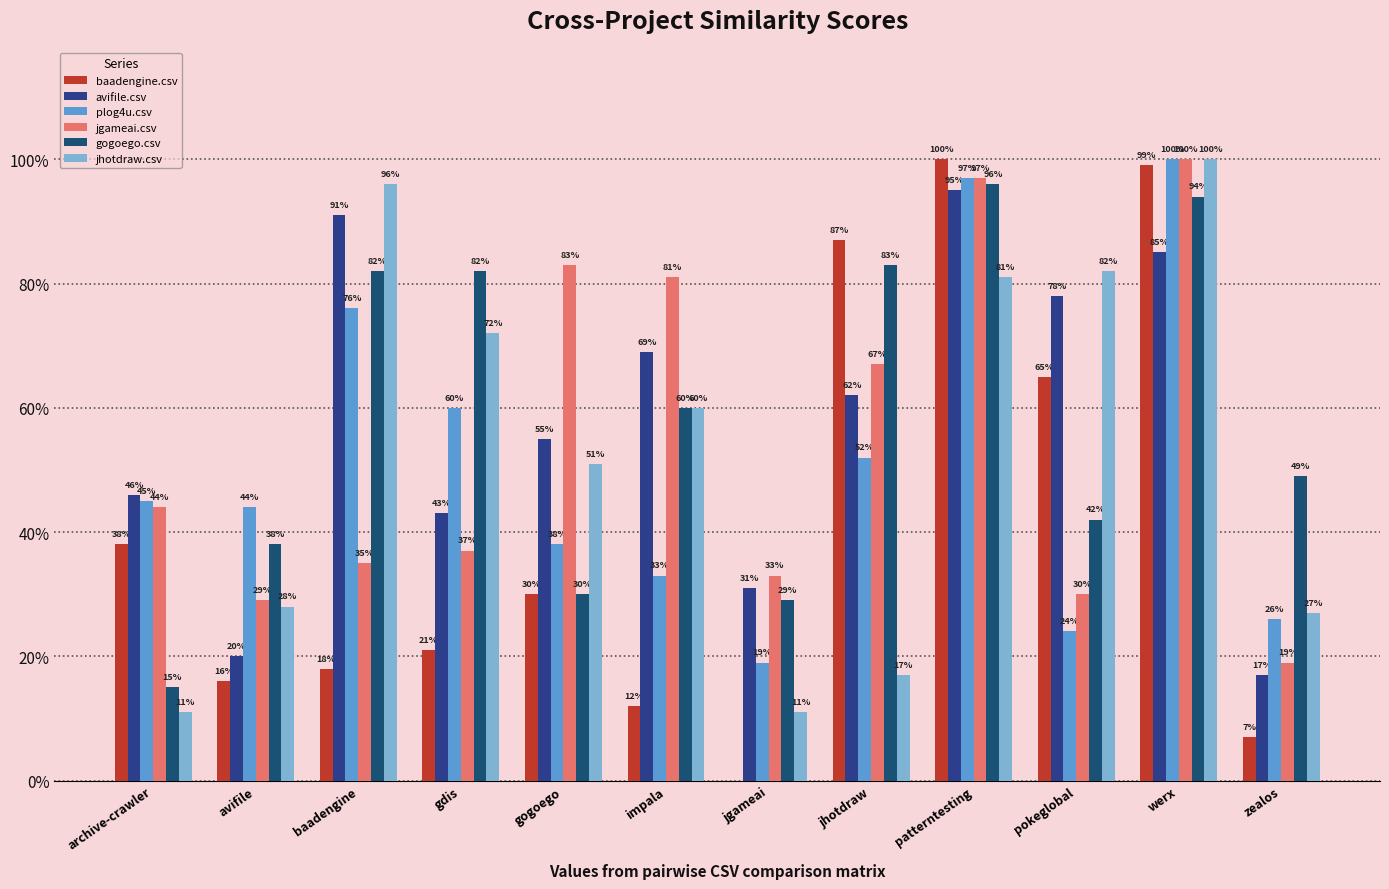

Are the bars grouped side by side (vs. stacked)?

Yes